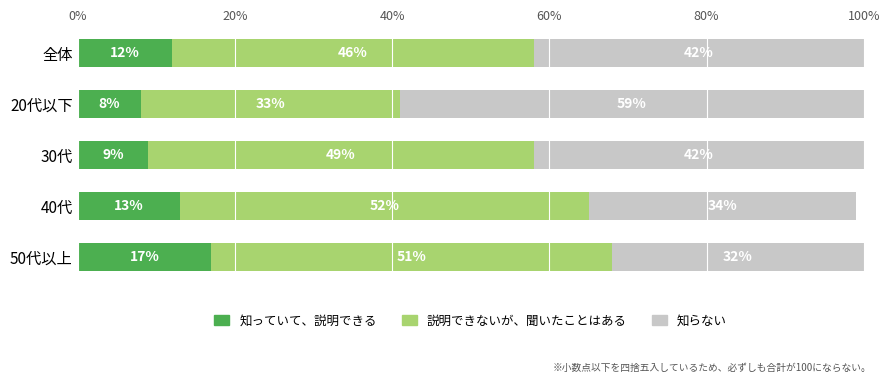

Is it true that 知っていて、説明できる equals 15 at 30代?

False